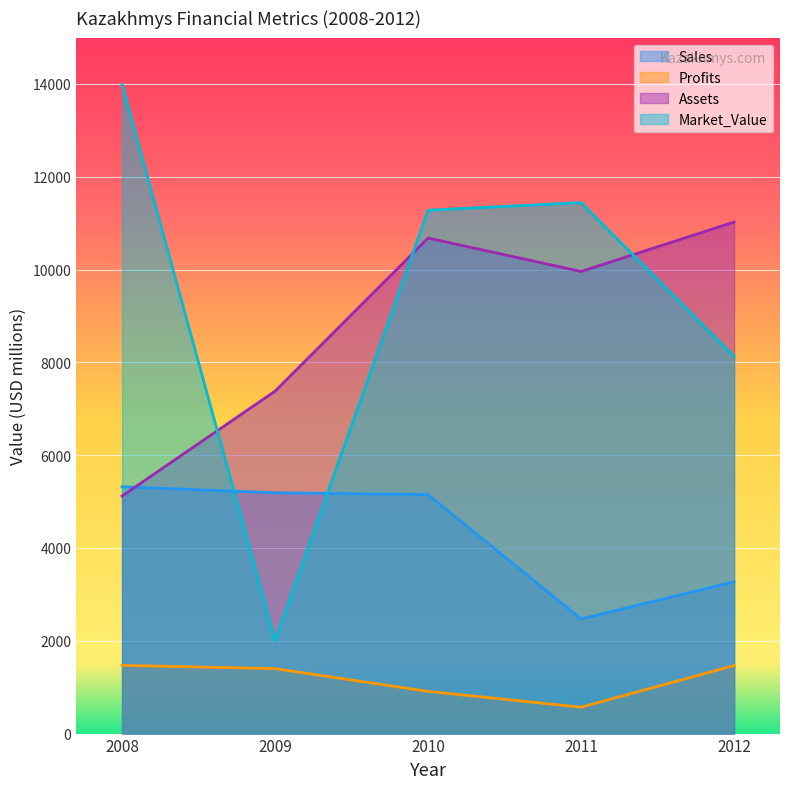

Where is Assets nearest to the value 8072?

2009